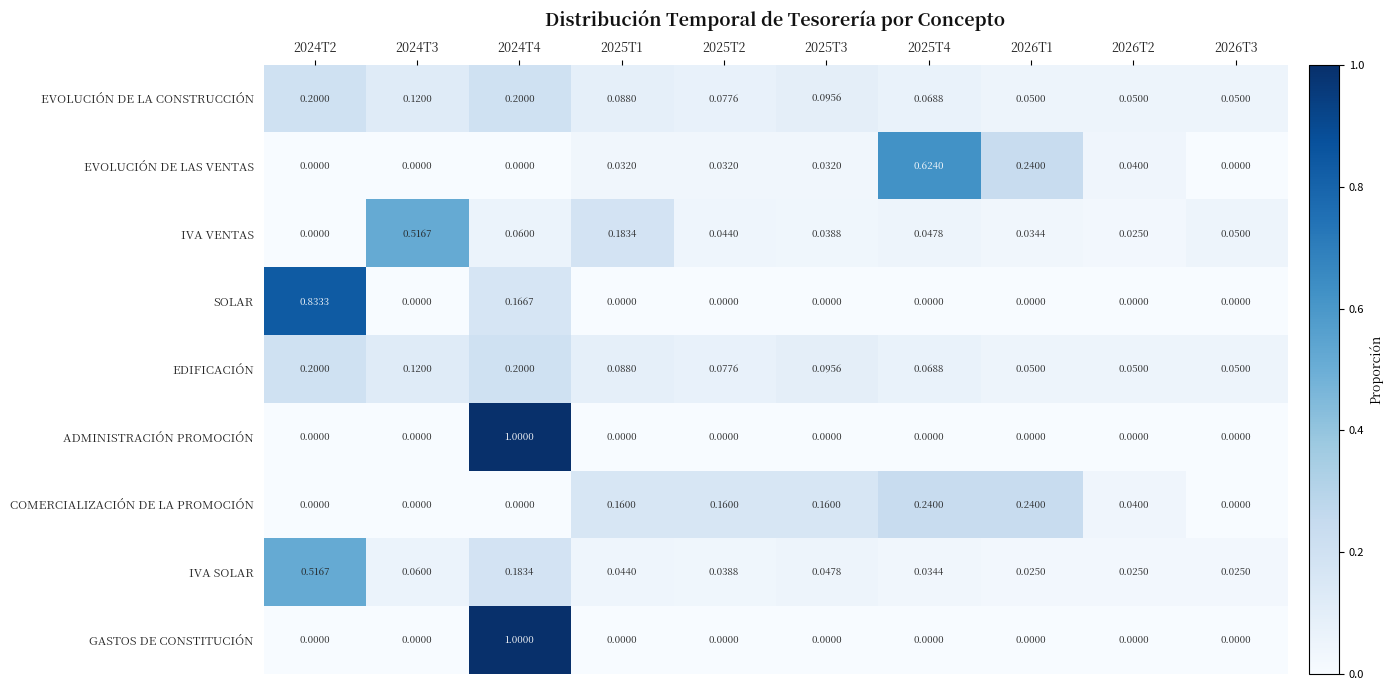

Is the value of EDIFICACIÓN at 2026T2 greater than the value of COMERCIALIZACIÓN DE LA PROMOCIÓN at 2025T2?

No